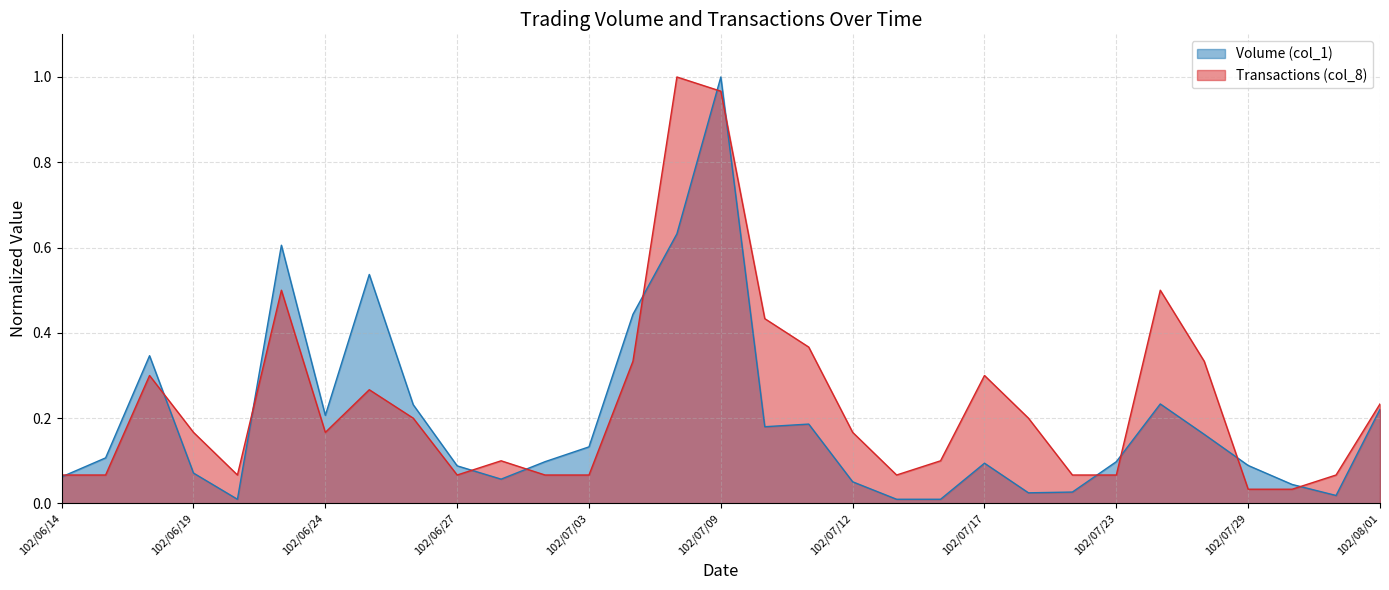

What is the total value across all series at 102/07/30?

0.1